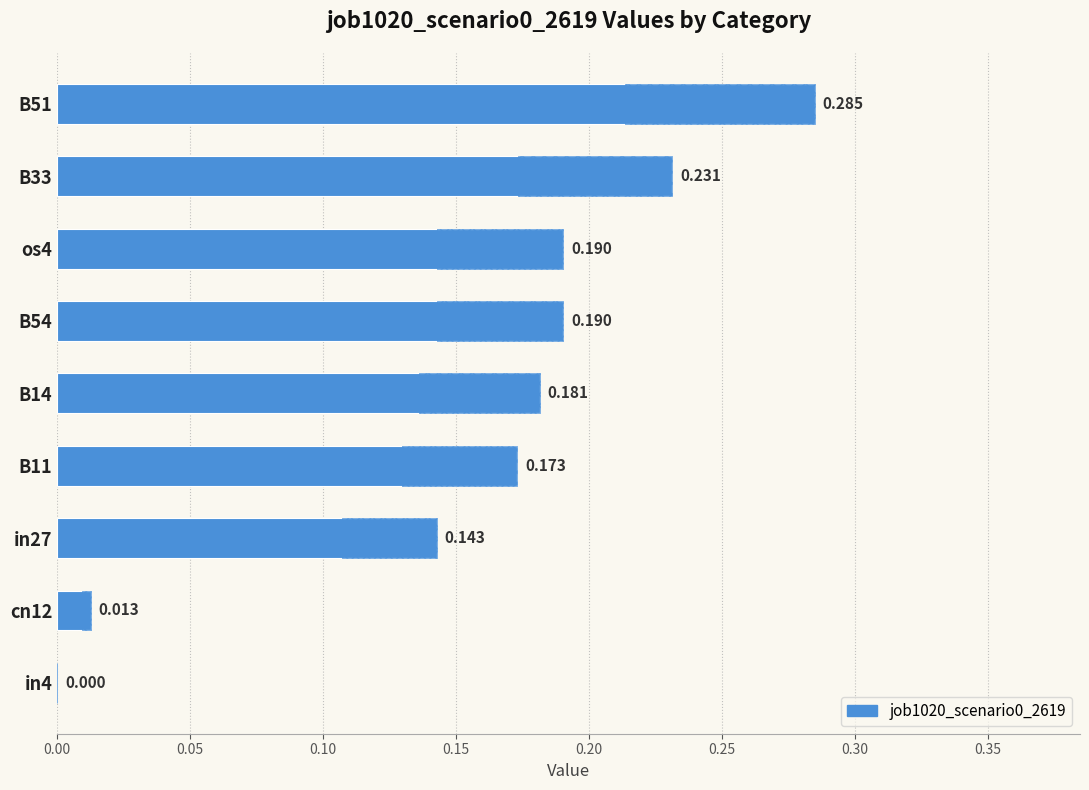

Are the bars horizontal?

Yes